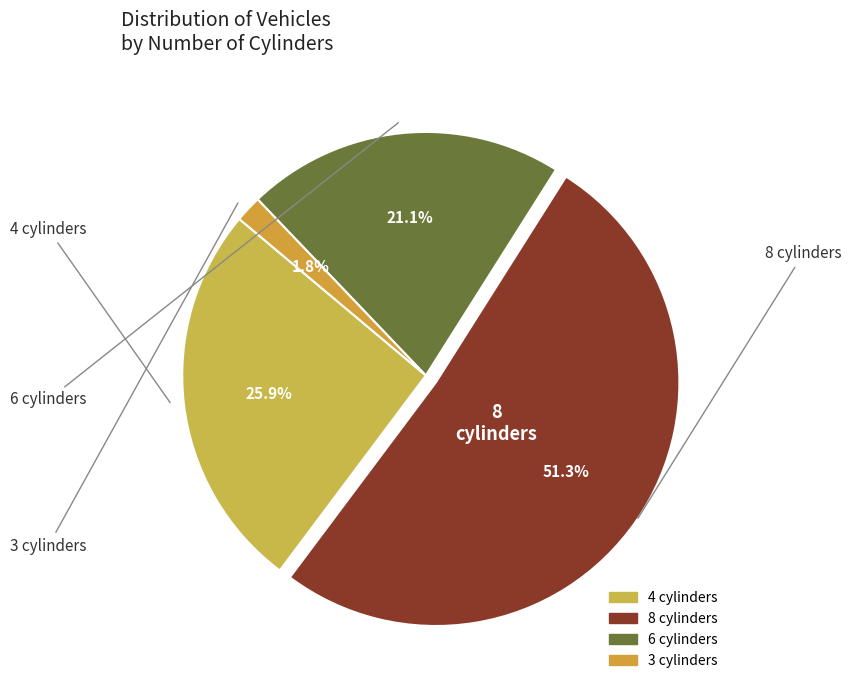

Which slice is the smallest?

3 cylinders